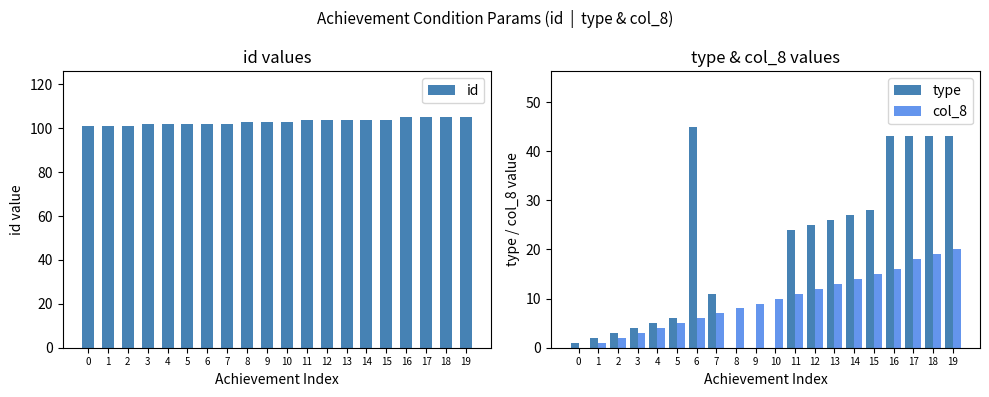

Between 17 and 19, which series saw the biggest shift?

col_8